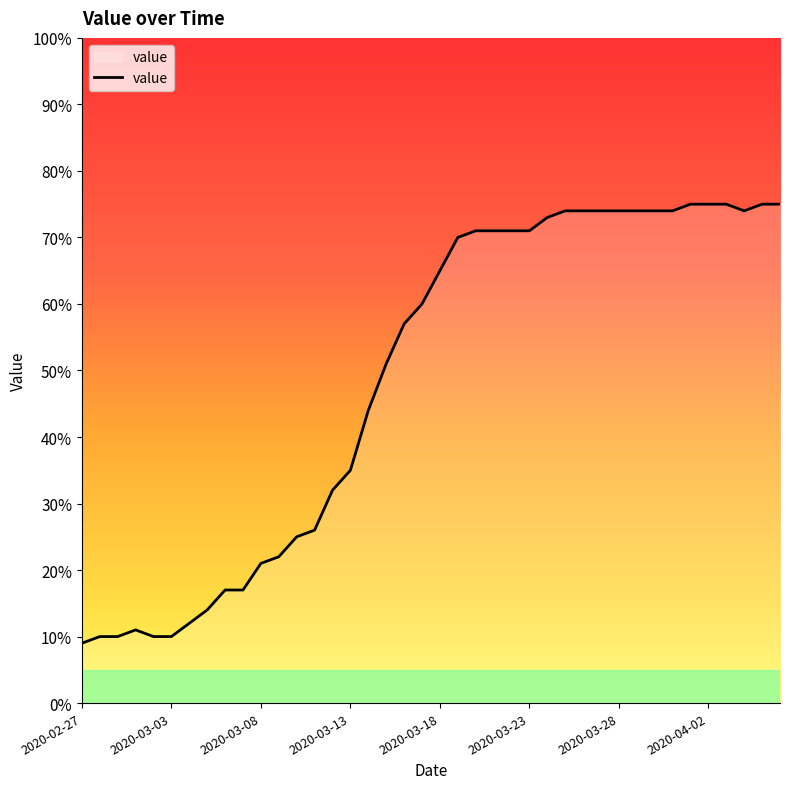

What is the minimum value shown in the chart?

9